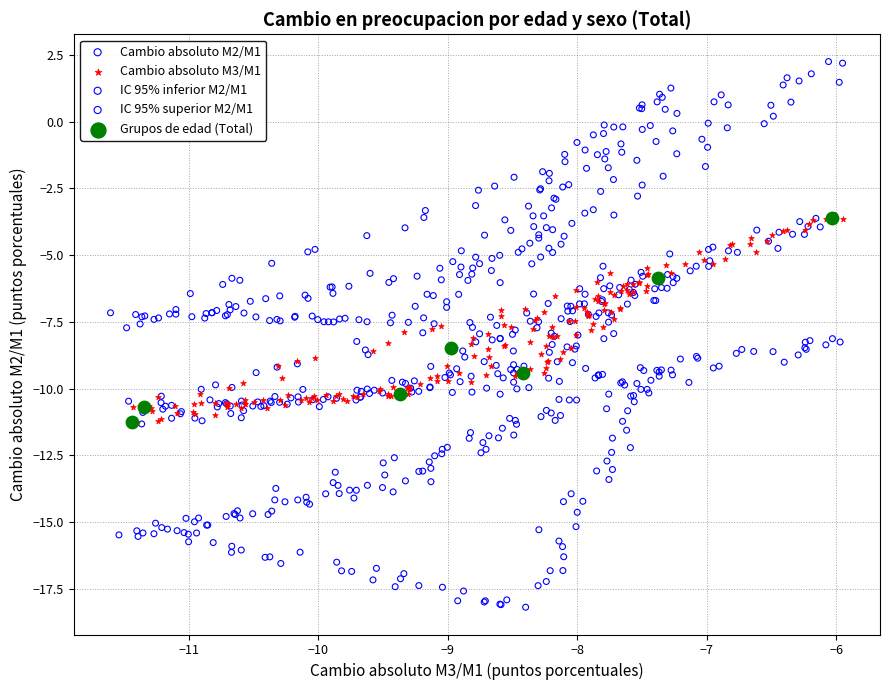

Which series contains the lowest Y value?

IC 95% inferior M2/M1